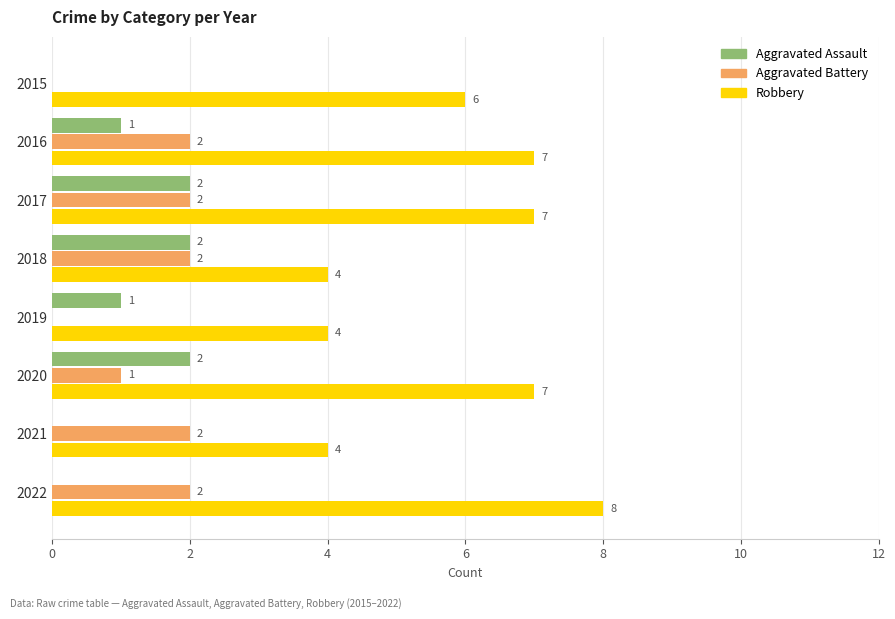

What is the sum of the Aggravated Battery values at 2016 and 2021?

4